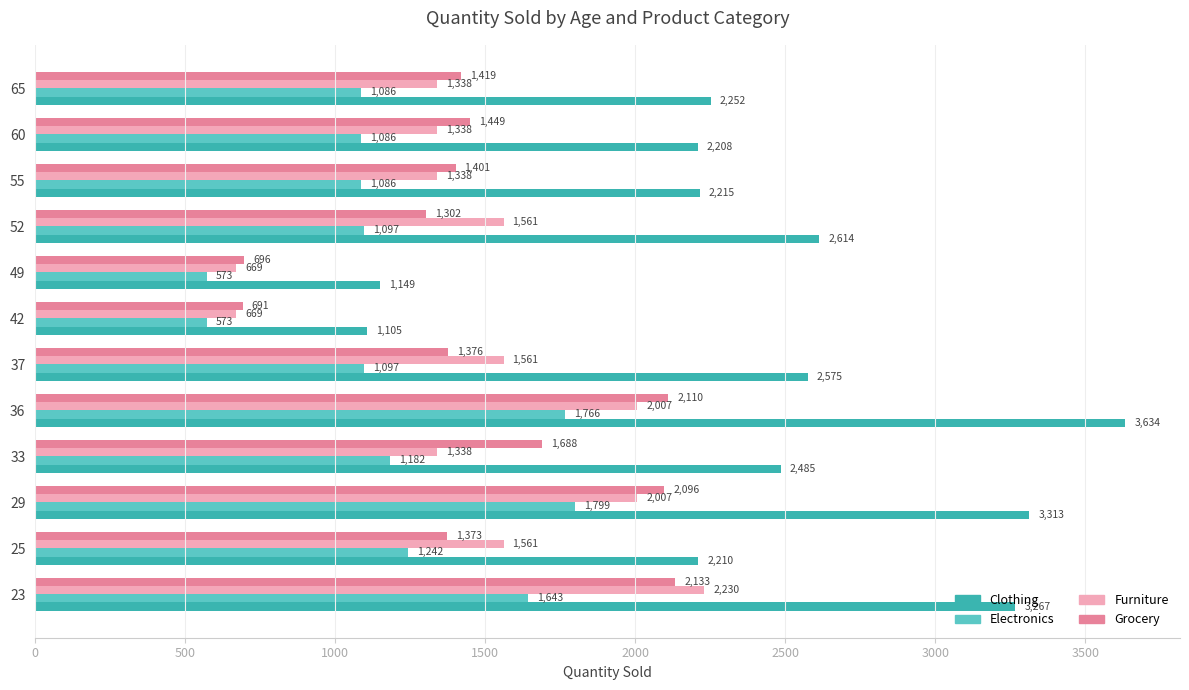

What is the difference between the maximum and second lowest values in the Grocery series?

1437